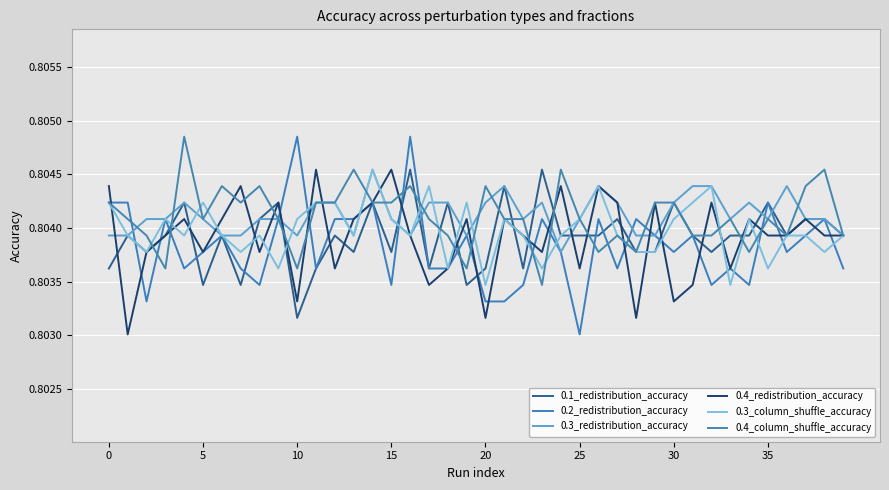

Reading right to left, extract all data points from this chart.

0.1_redistribution_accuracy: 0.8	0.8	0.8	0.8	0.8	0.8	0.8	0.8	0.8	0.8	0.8	0.8	0.8	0.8	0.8	0.8	0.8	0.8	0.8	0.8	0.8	0.8	0.8	0.8	0.8	0.8	0.8	0.8	0.8	0.8	0.8	0.8	0.8	0.8	0.8	0.8	0.8	0.8	0.8	0.8
0.2_redistribution_accuracy: 0.8	0.8	0.8	0.8	0.8	0.8	0.8	0.8	0.8	0.8	0.8	0.8	0.8	0.8	0.8	0.8	0.8	0.8	0.8	0.8	0.8	0.8	0.8	0.8	0.8	0.8	0.8	0.8	0.8	0.8	0.8	0.8	0.8	0.8	0.8	0.8	0.8	0.8	0.8	0.8
0.3_redistribution_accuracy: 0.8	0.8	0.8	0.8	0.8	0.8	0.8	0.8	0.8	0.8	0.8	0.8	0.8	0.8	0.8	0.8	0.8	0.8	0.8	0.8	0.8	0.8	0.8	0.8	0.8	0.8	0.8	0.8	0.8	0.8	0.8	0.8	0.8	0.8	0.8	0.8	0.8	0.8	0.8	0.8
0.4_redistribution_accuracy: 0.8	0.8	0.8	0.8	0.8	0.8	0.8	0.8	0.8	0.8	0.8	0.8	0.8	0.8	0.8	0.8	0.8	0.8	0.8	0.8	0.8	0.8	0.8	0.8	0.8	0.8	0.8	0.8	0.8	0.8	0.8	0.8	0.8	0.8	0.8	0.8	0.8	0.8	0.8	0.8
0.3_column_shuffle_accuracy: 0.8	0.8	0.8	0.8	0.8	0.8	0.8	0.8	0.8	0.8	0.8	0.8	0.8	0.8	0.8	0.8	0.8	0.8	0.8	0.8	0.8	0.8	0.8	0.8	0.8	0.8	0.8	0.8	0.8	0.8	0.8	0.8	0.8	0.8	0.8	0.8	0.8	0.8	0.8	0.8
0.4_column_shuffle_accuracy: 0.8	0.8	0.8	0.8	0.8	0.8	0.8	0.8	0.8	0.8	0.8	0.8	0.8	0.8	0.8	0.8	0.8	0.8	0.8	0.8	0.8	0.8	0.8	0.8	0.8	0.8	0.8	0.8	0.8	0.8	0.8	0.8	0.8	0.8	0.8	0.8	0.8	0.8	0.8	0.8